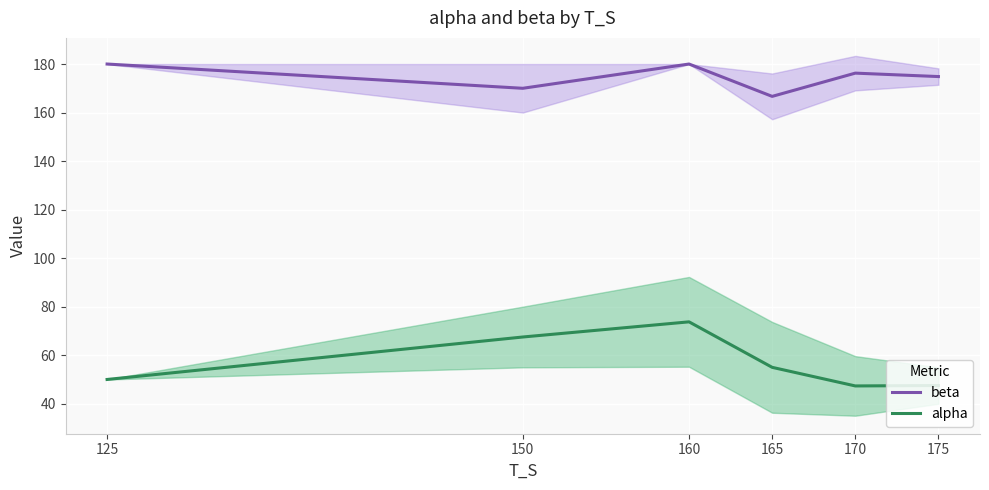

Reading right to left, extract all data points from this chart.

beta: 174.8	176.2	166.7	180.0	170.0	180.0
alpha: 47.5	47.3	55.0	73.8	67.5	50.0